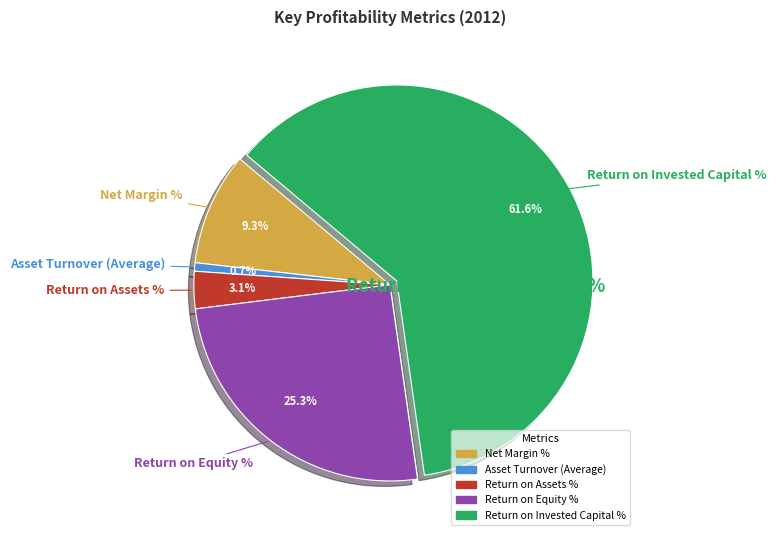

How many segments does this pie chart have?

5